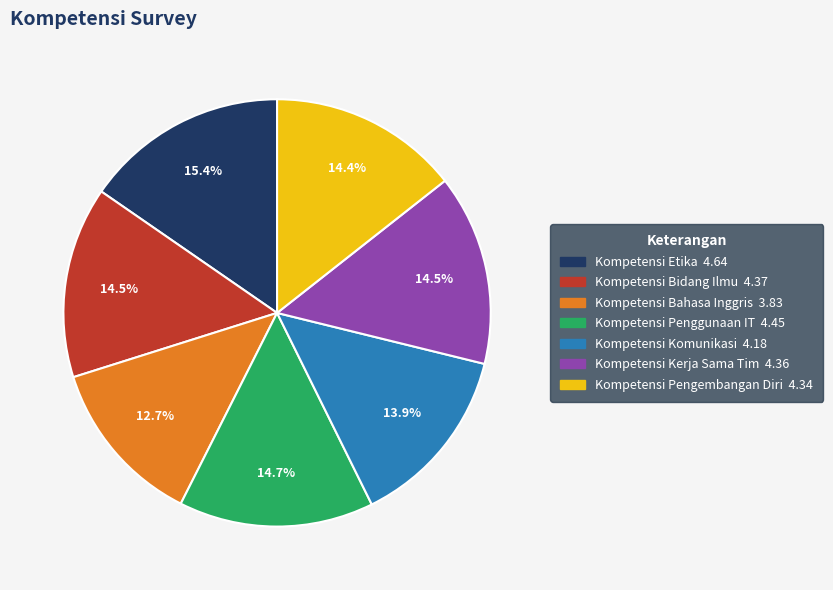

What is the smallest slice in the pie chart?

Kompetensi Bahasa Inggris